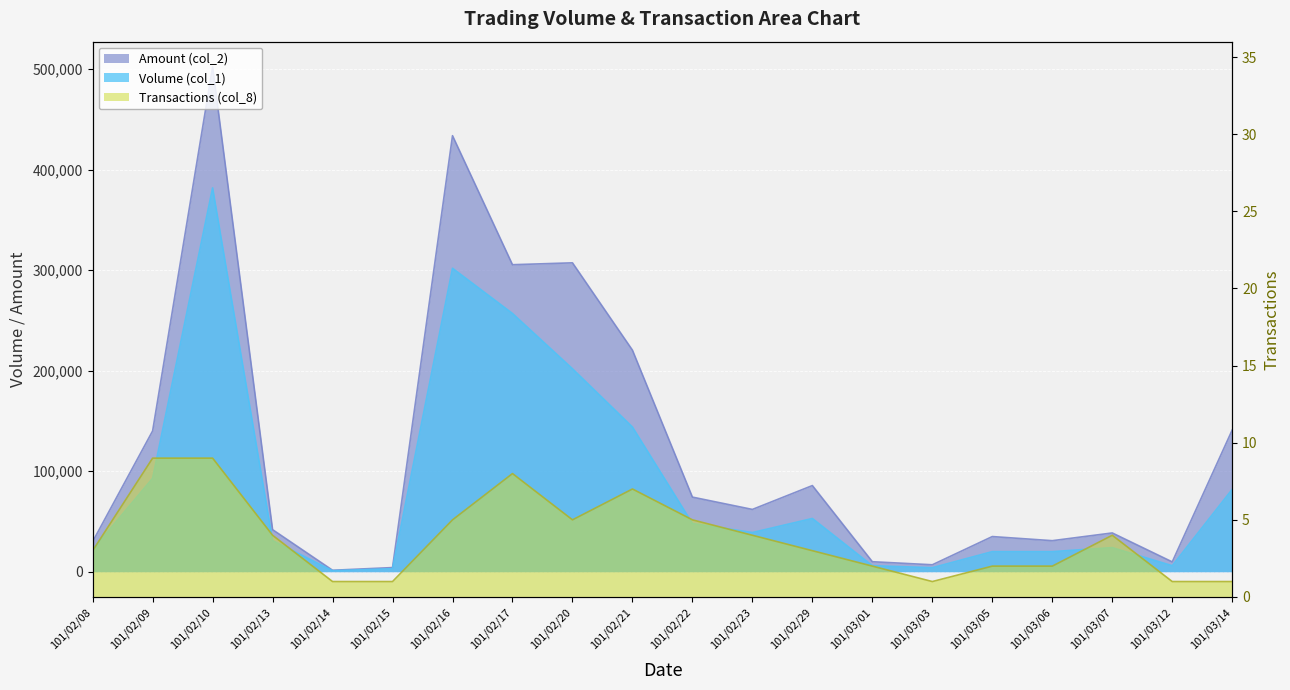

What is the difference between the highest and lowest values at 101/02/29?

85737